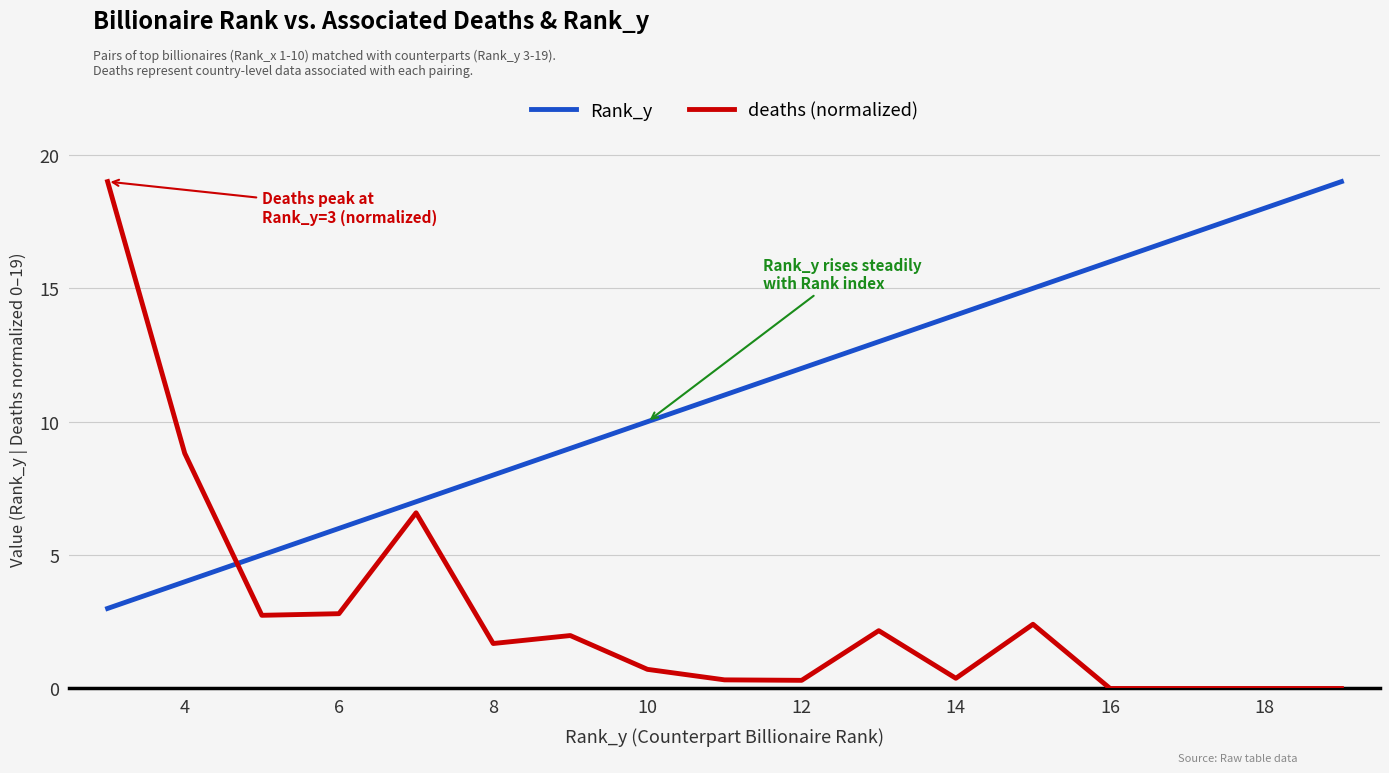

What is the highest value of the Rank_y series?

19.0